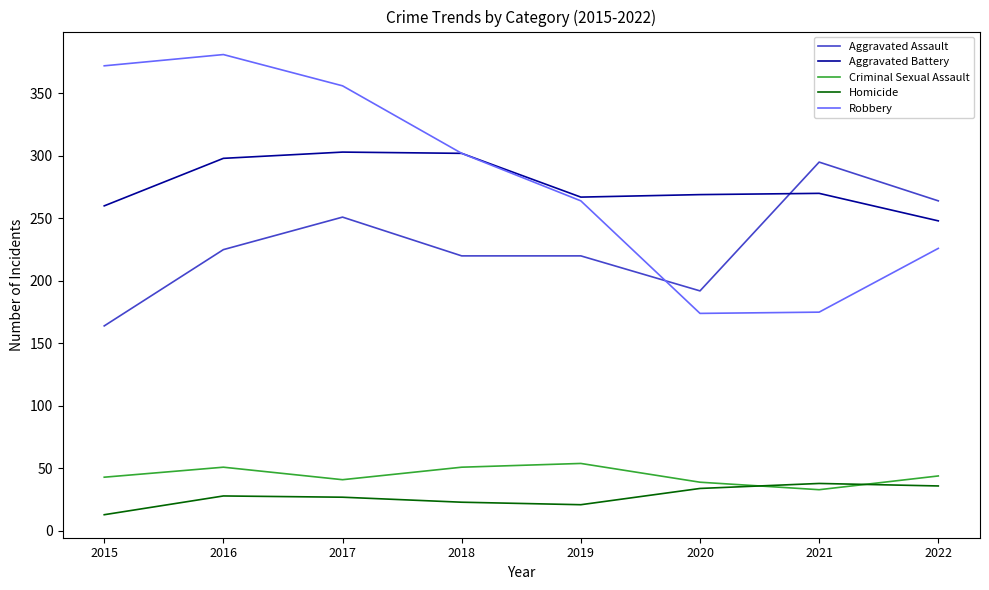

Where is the first local maximum for Aggravated Assault?

2017